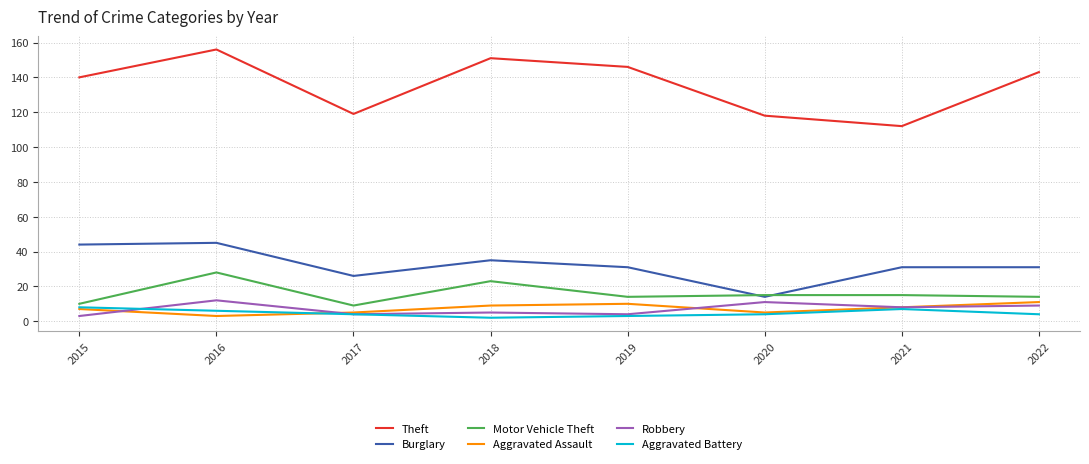

Reading right to left, transcribe all the data shown in this chart.

Theft: 143	112	118	146	151	119	156	140
Burglary: 31	31	14	31	35	26	45	44
Motor Vehicle Theft: 14	15	15	14	23	9	28	10
Aggravated Assault: 11	8	5	10	9	5	3	7
Robbery: 9	8	11	4	5	4	12	3
Aggravated Battery: 4	7	4	3	2	4	6	8